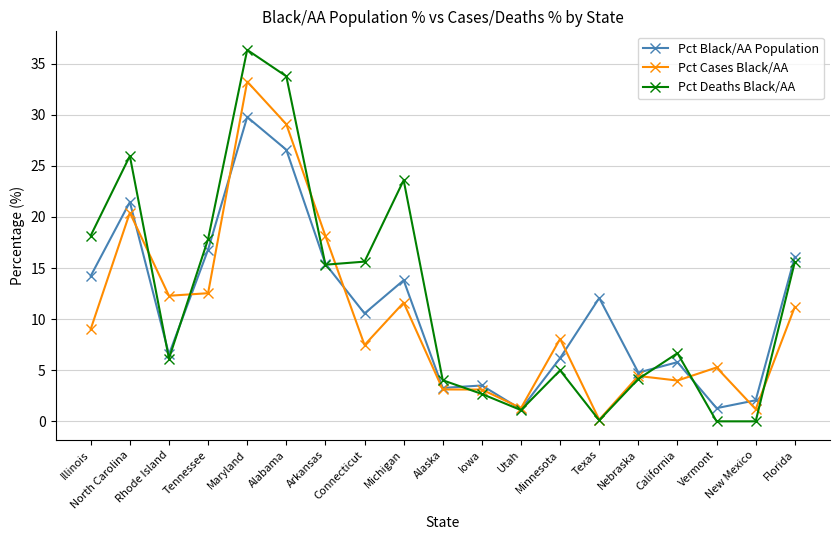

The value of Pct Cases Black/AA at Maryland is 50.2. True or false?

False